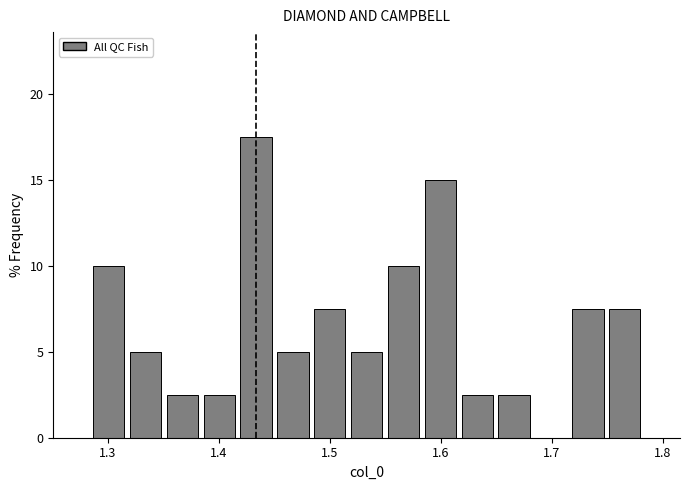

Around what value on the x-axis is the tallest bar? Give the approximate position of its centre, as read against the axis.

1.43